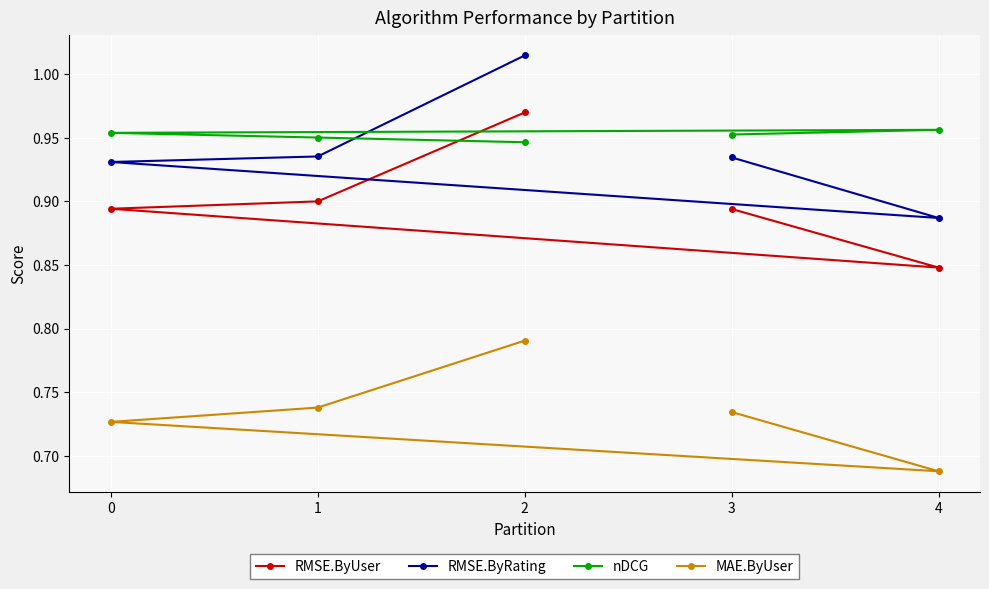

True or false: RMSE.ByUser has more than 1 interior local peaks.

False